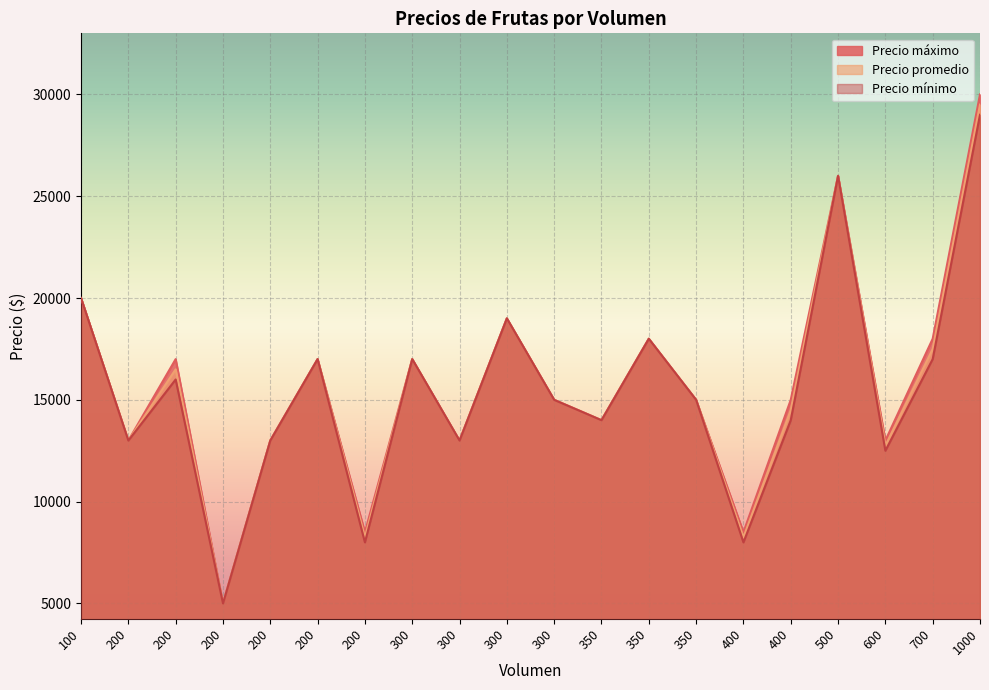

What are all the series names shown in the legend?

Precio máximo, Precio promedio, Precio mínimo